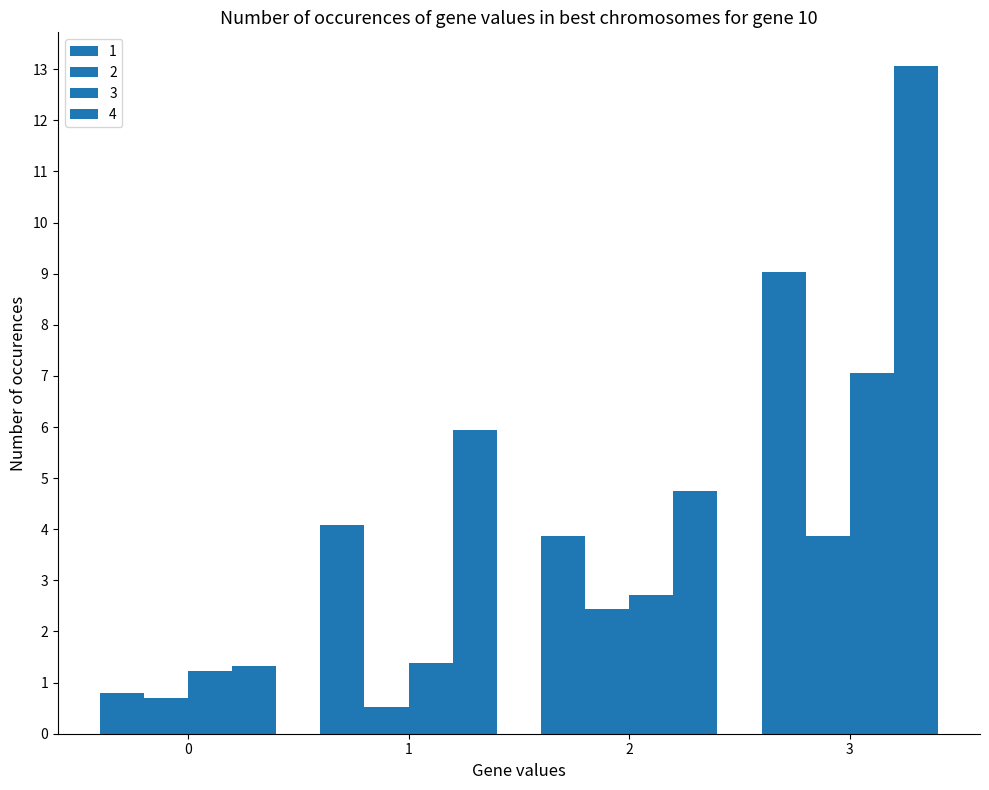

How many values in the 2 series are below 2?

2